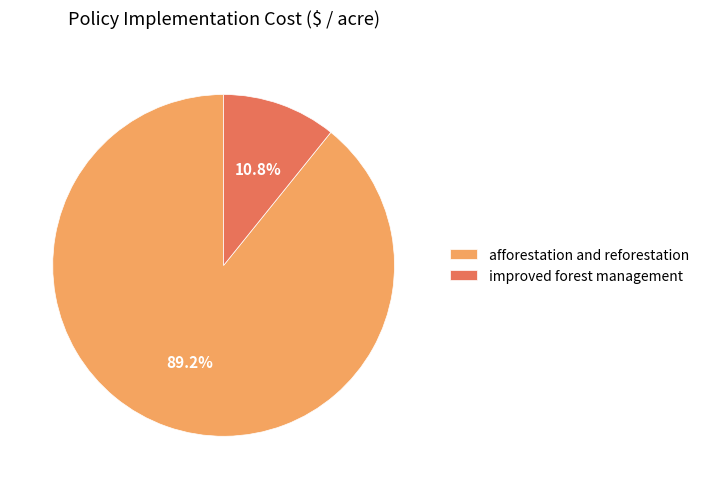

To the nearest percent, what is the difference between the largest and smallest slice percentages?

78%